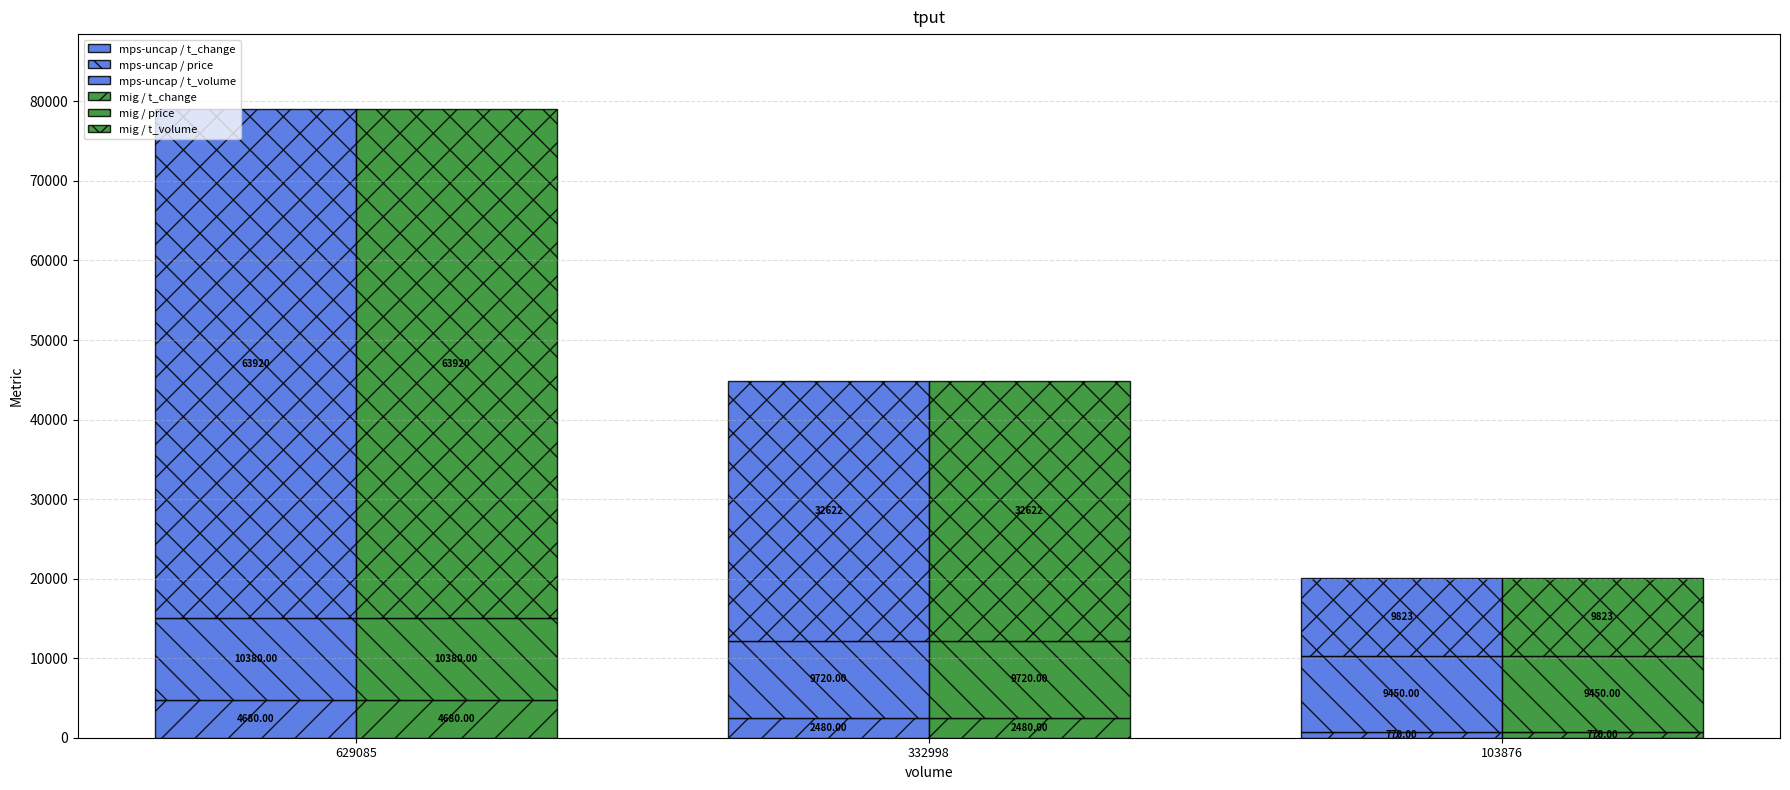

How many mig / t_volume values are between 9823 and 63920?

3